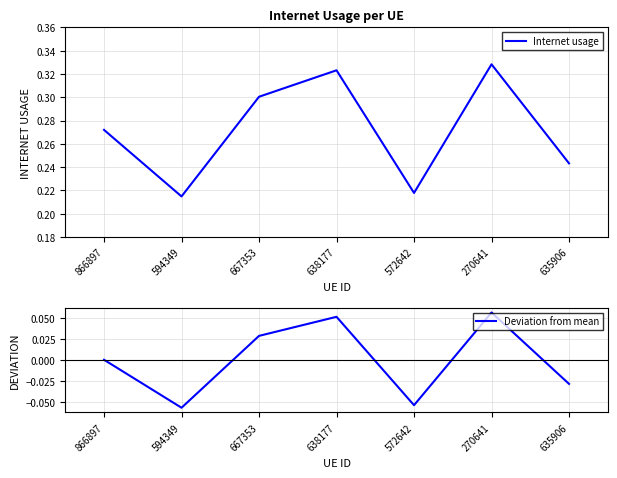

What is the difference between the highest and lowest values at 270641?

0.3